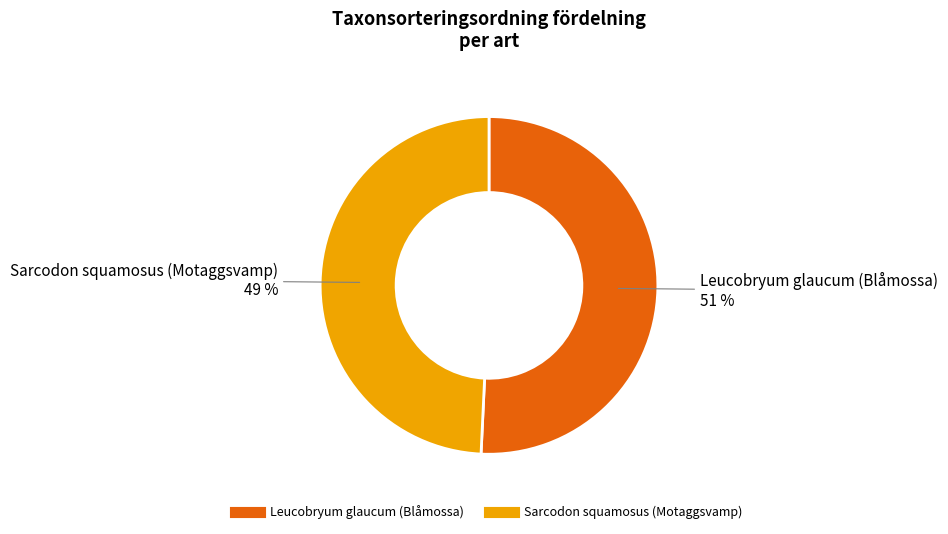

Rank the categories by value from lowest to highest.

Sarcodon squamosus (Motaggsvamp), Leucobryum glaucum (Blåmossa)